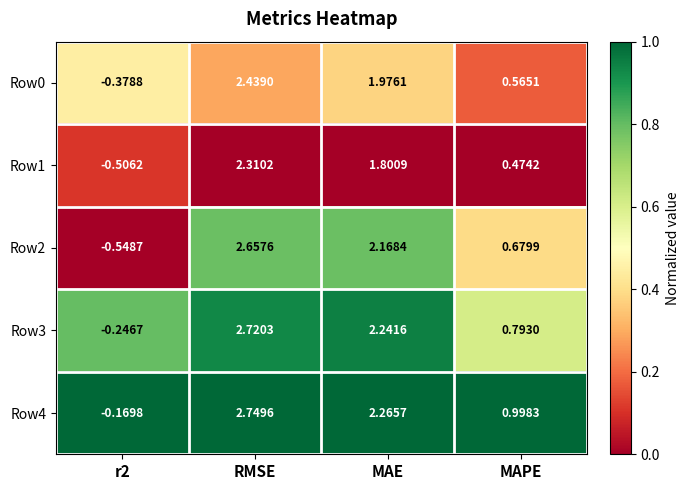

At which category is the sum across all series the highest?

RMSE